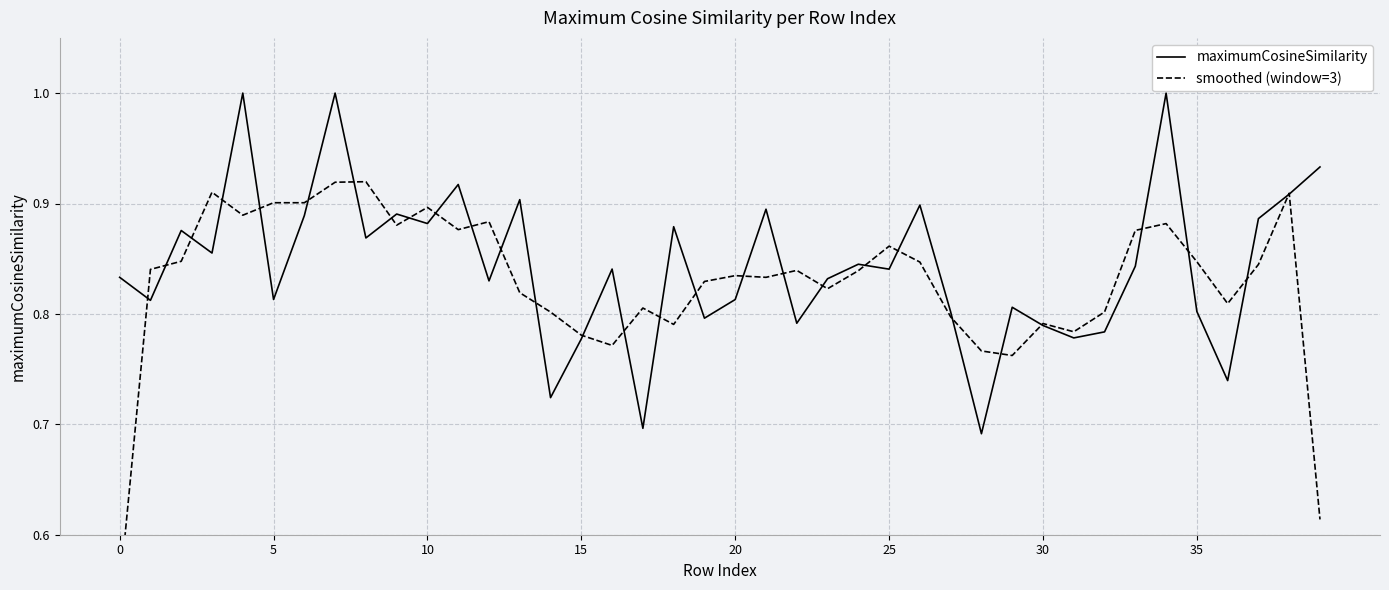

Reading right to left, what are all the values shown in this chart?

maximumCosineSimilarity: 0.9	0.9	0.9	0.7	0.8	1.0	0.8	0.8	0.8	0.8	0.8	0.7	0.8	0.9	0.8	0.8	0.8	0.8	0.9	0.8	0.8	0.9	0.7	0.8	0.8	0.7	0.9	0.8	0.9	0.9	0.9	0.9	1.0	0.9	0.8	1.0	0.9	0.9	0.8	0.8
smoothed (window=3): 0.6	0.9	0.8	0.8	0.8	0.9	0.9	0.8	0.8	0.8	0.8	0.8	0.8	0.8	0.9	0.8	0.8	0.8	0.8	0.8	0.8	0.8	0.8	0.8	0.8	0.8	0.8	0.9	0.9	0.9	0.9	0.9	0.9	0.9	0.9	0.9	0.9	0.8	0.8	0.5